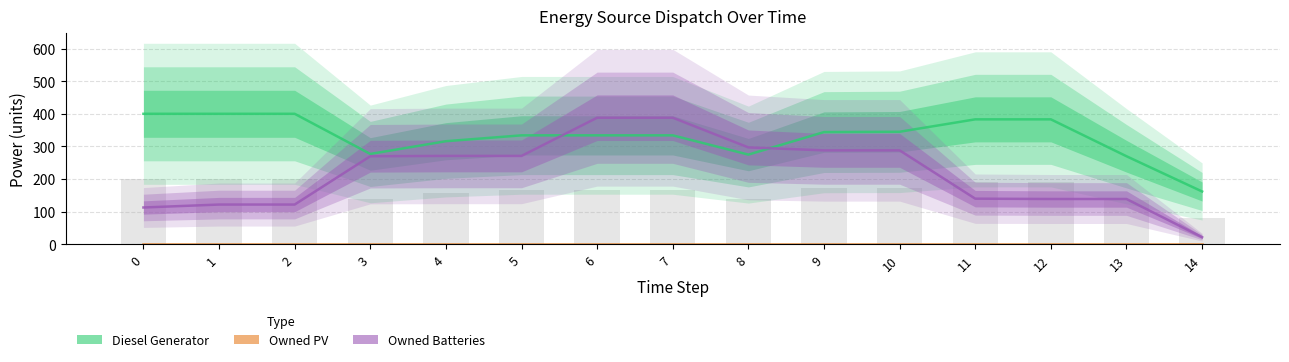

Between 6 and 10, which series saw the biggest shift?

Owned Batteries